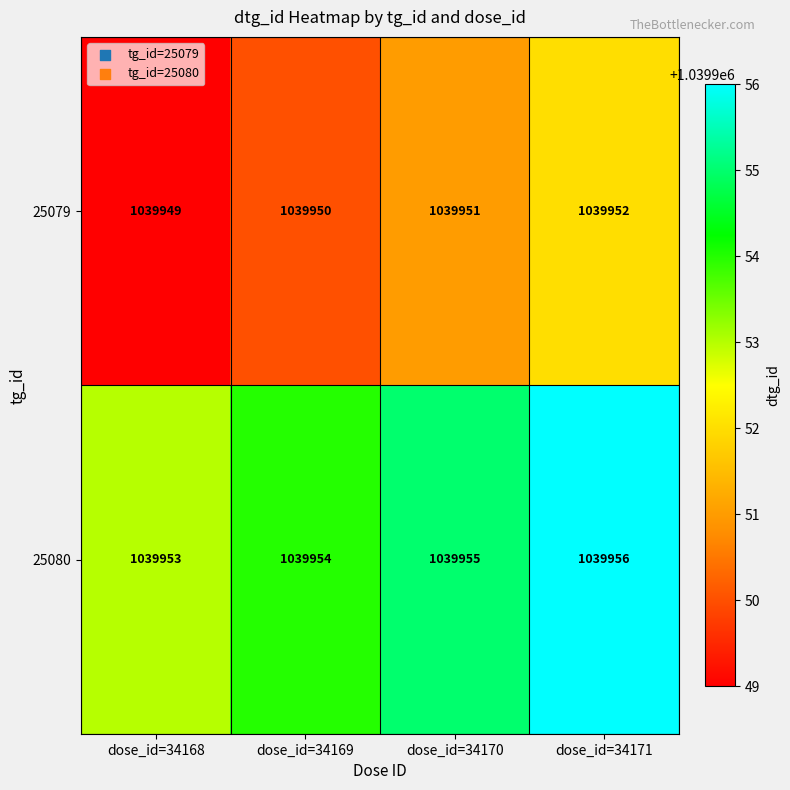

Count the number of categories in the chart.

4